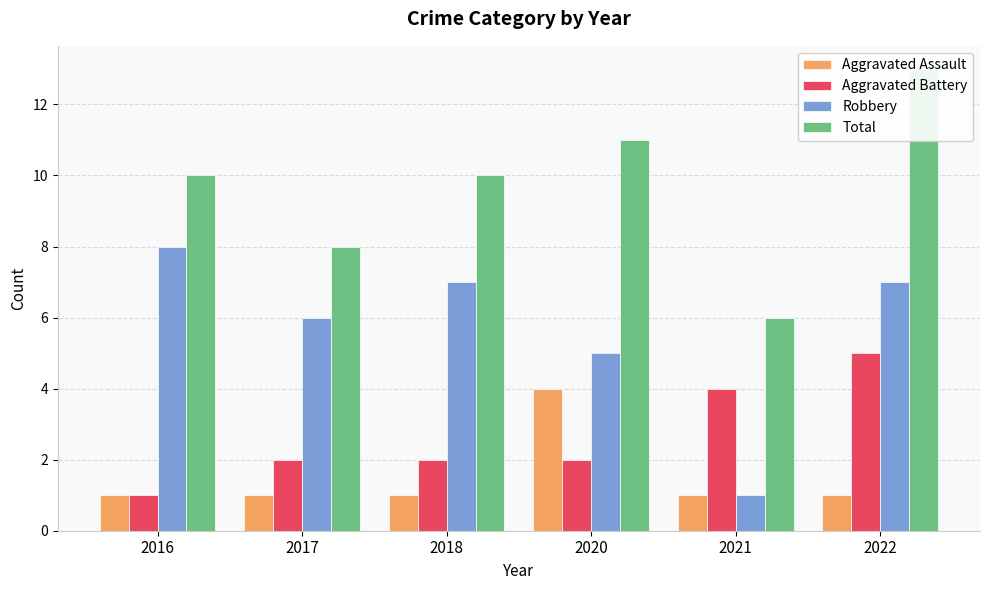

How many data points in Aggravated Battery are above 2?

2